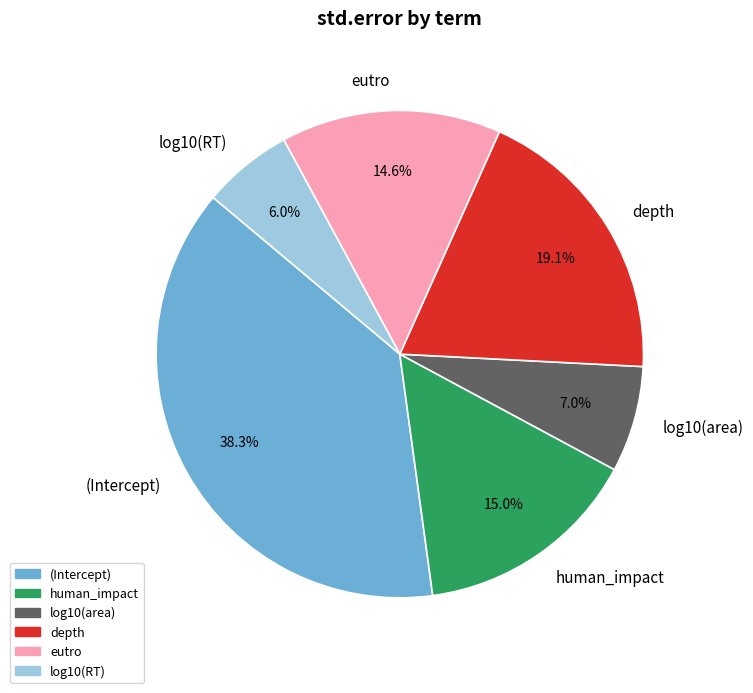

What is the smallest slice in the pie chart?

log10(RT)